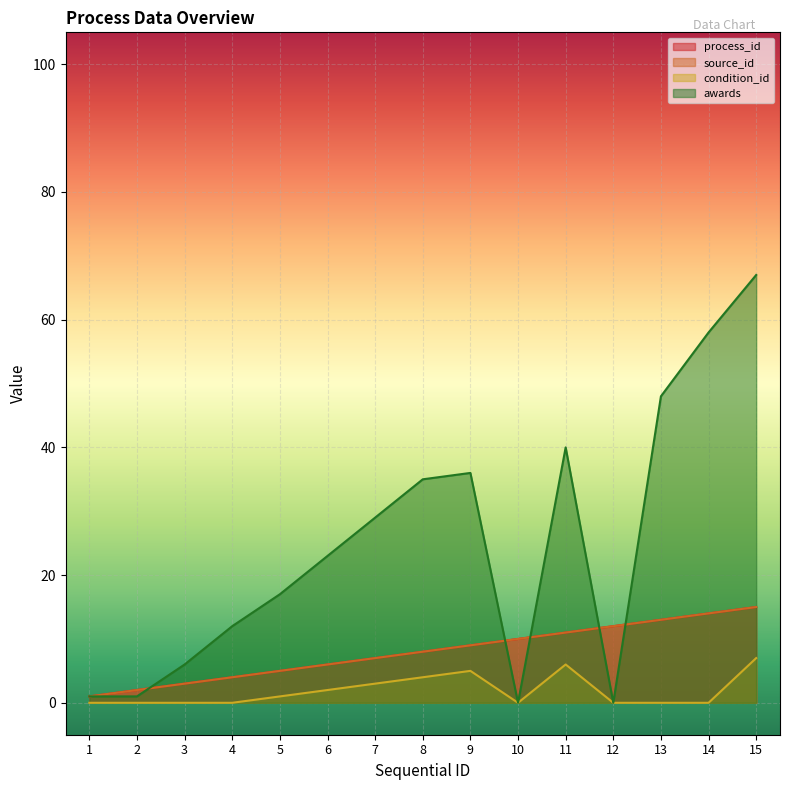

Is it true that source_id equals 8 at 5?

False